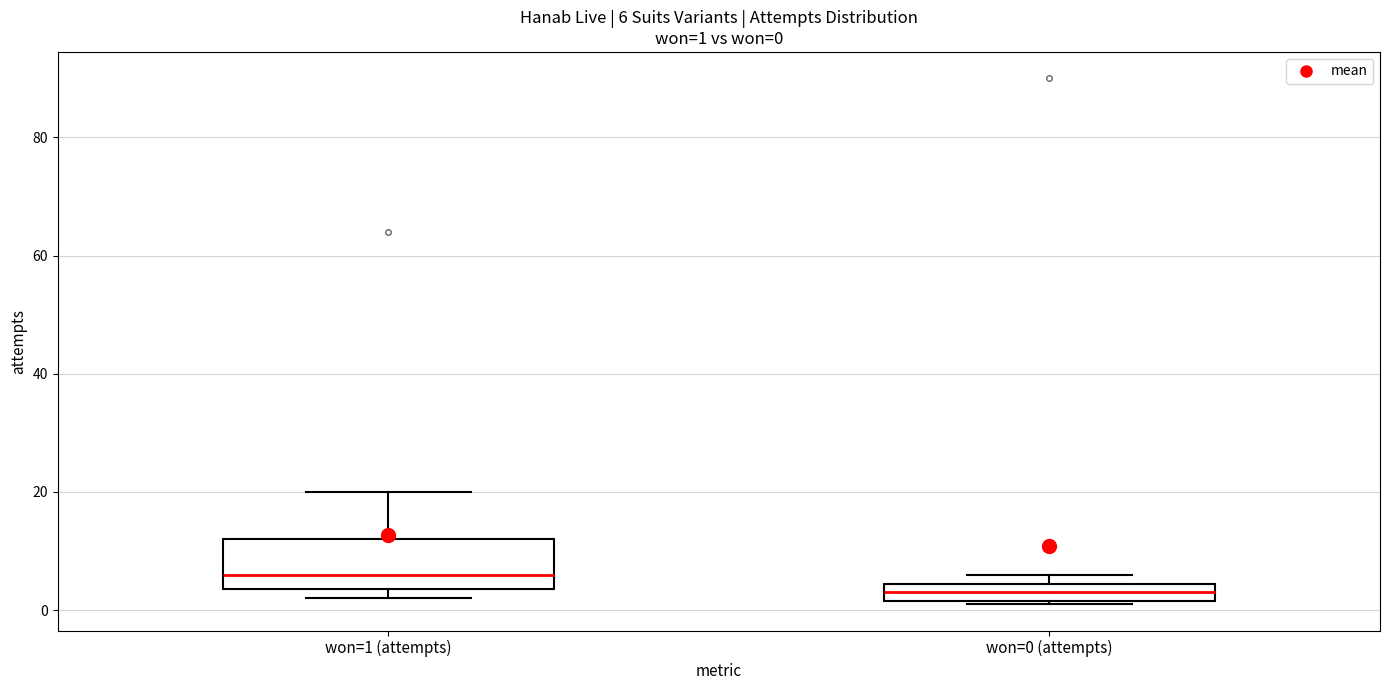

Comparing the boxes themselves (not the whiskers), which one is the tallest?

won=1 (attempts)